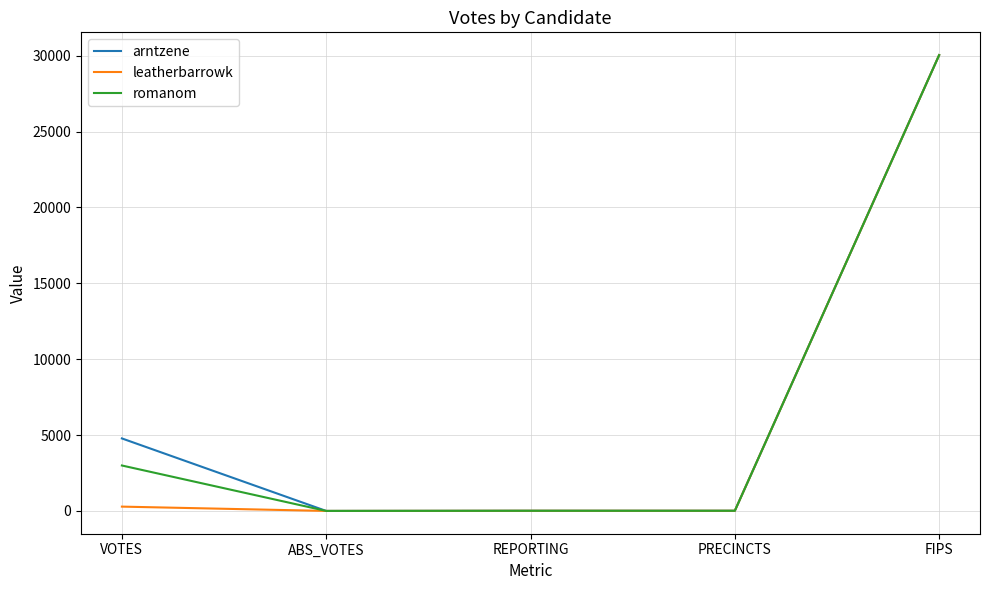

At which category is the sum across all series the highest?

FIPS